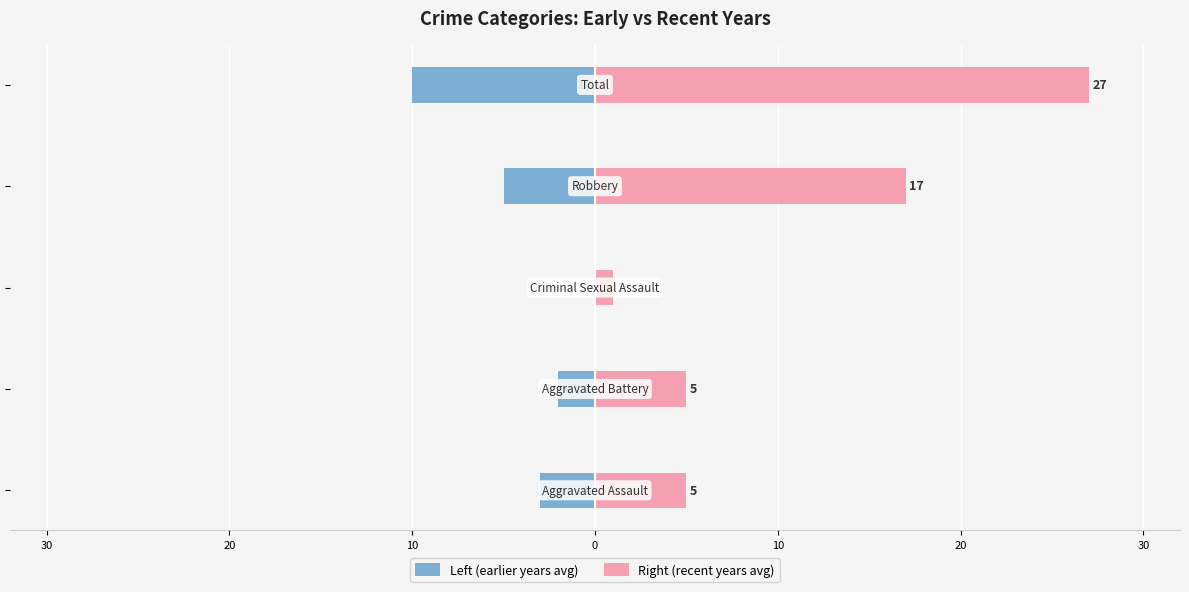

List the series in order of their peak value, lowest first.

Left (earlier years avg), Right (recent years avg)